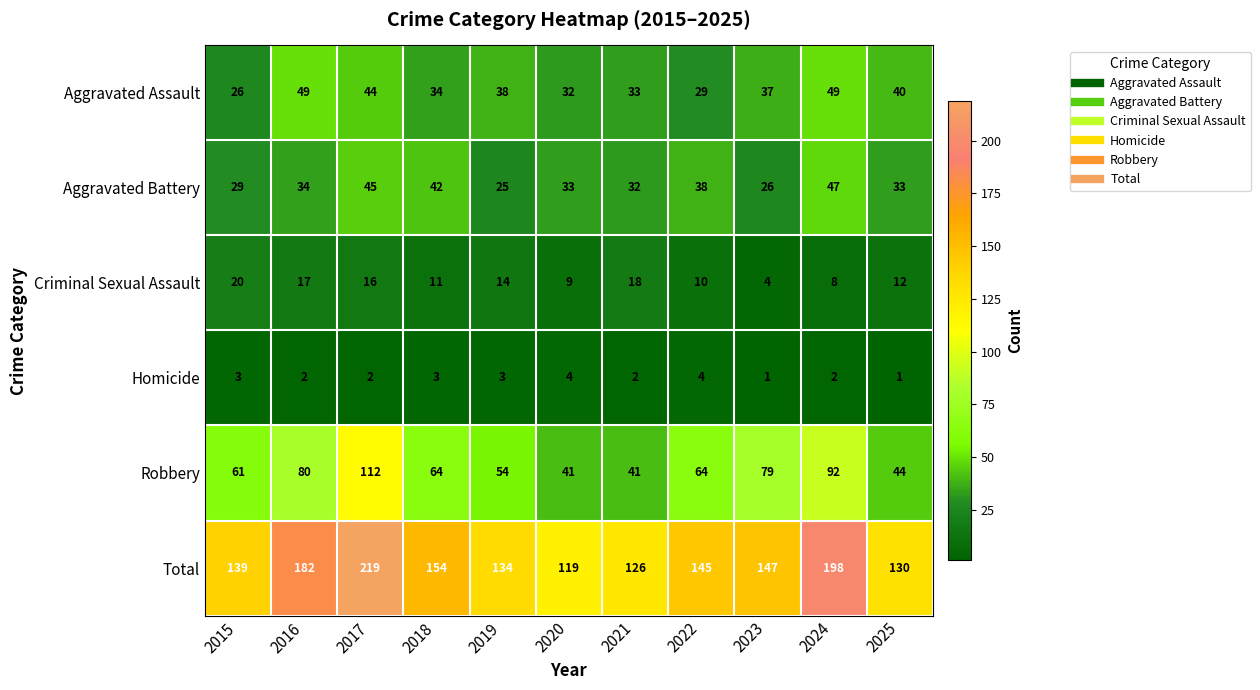

What is the minimum value shown in the chart?

1